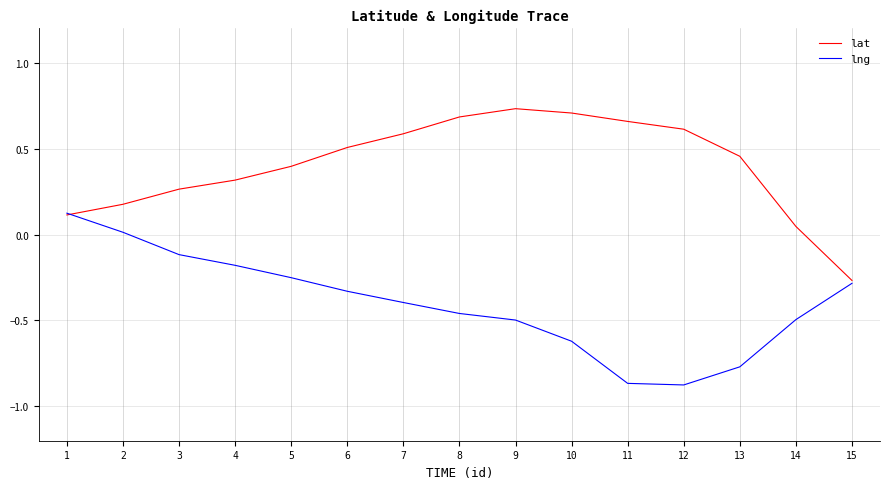

Is the value of lat at 15 greater than the value of lng at 3?

No